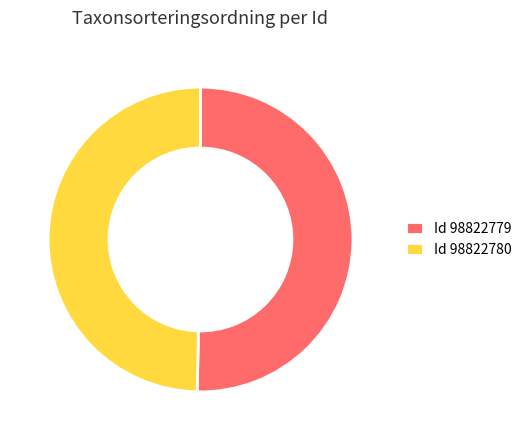

Which has a higher value, Id 98822779 or Id 98822780?

Id 98822779